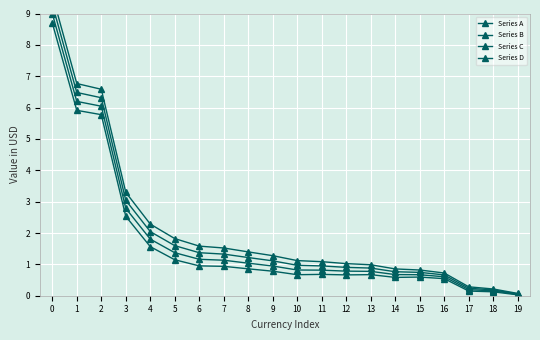

The Series C series shows 10.4 at 1. True or false?

False